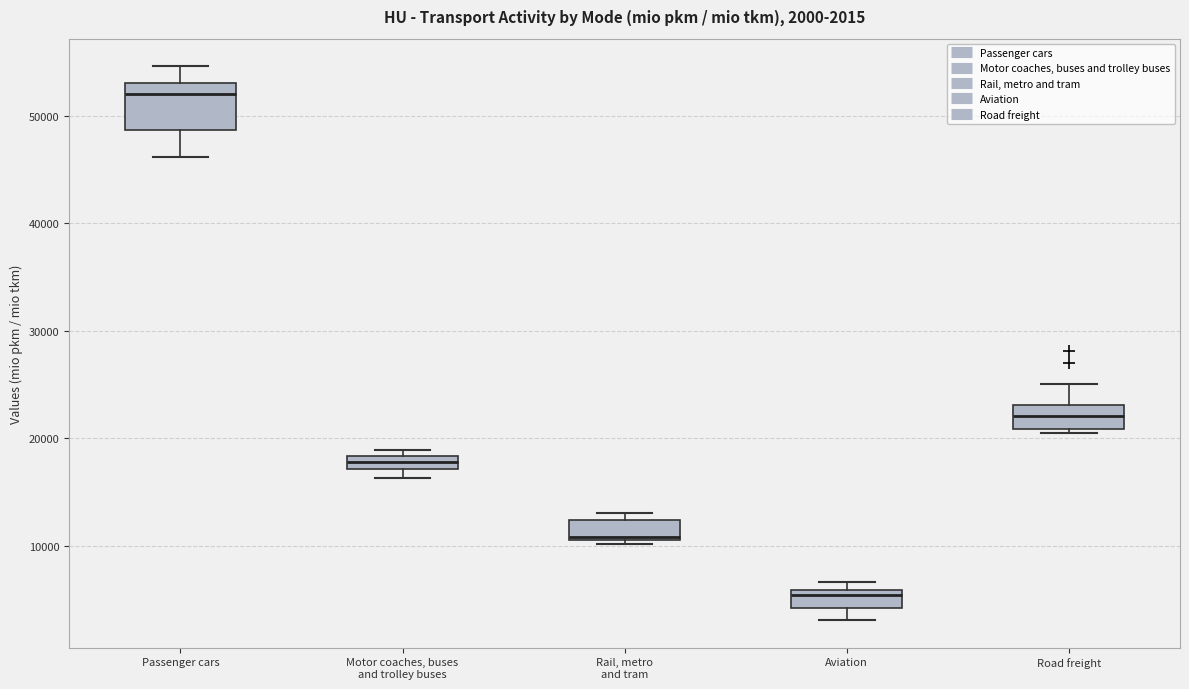

Which box's median line is the lowest?

Aviation